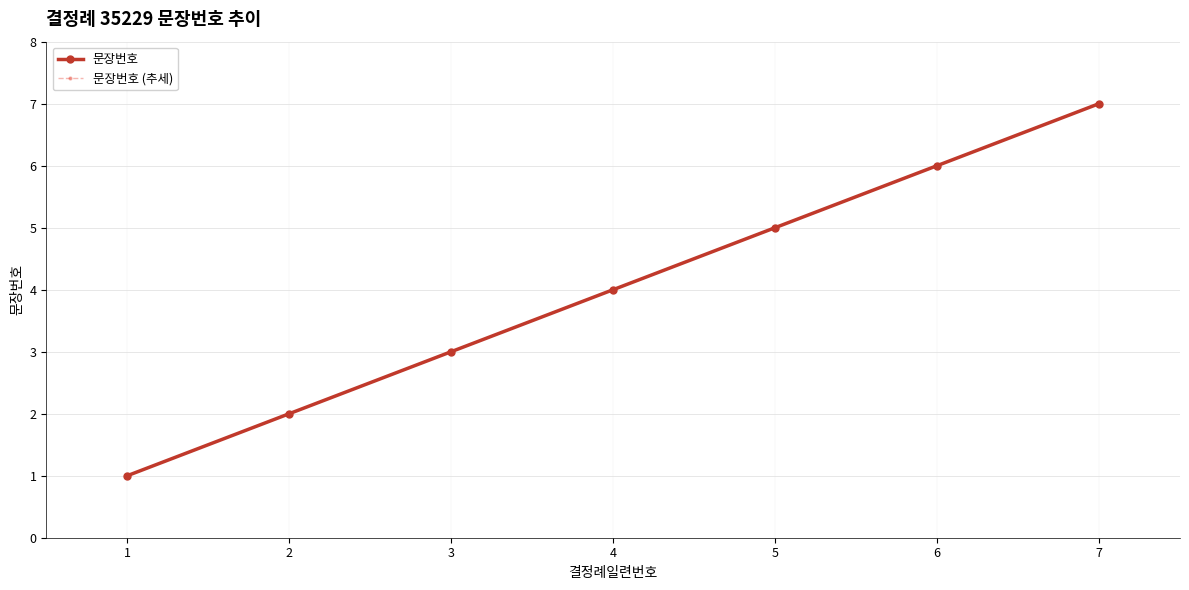

Is this an area chart (filled region under the line)?

No